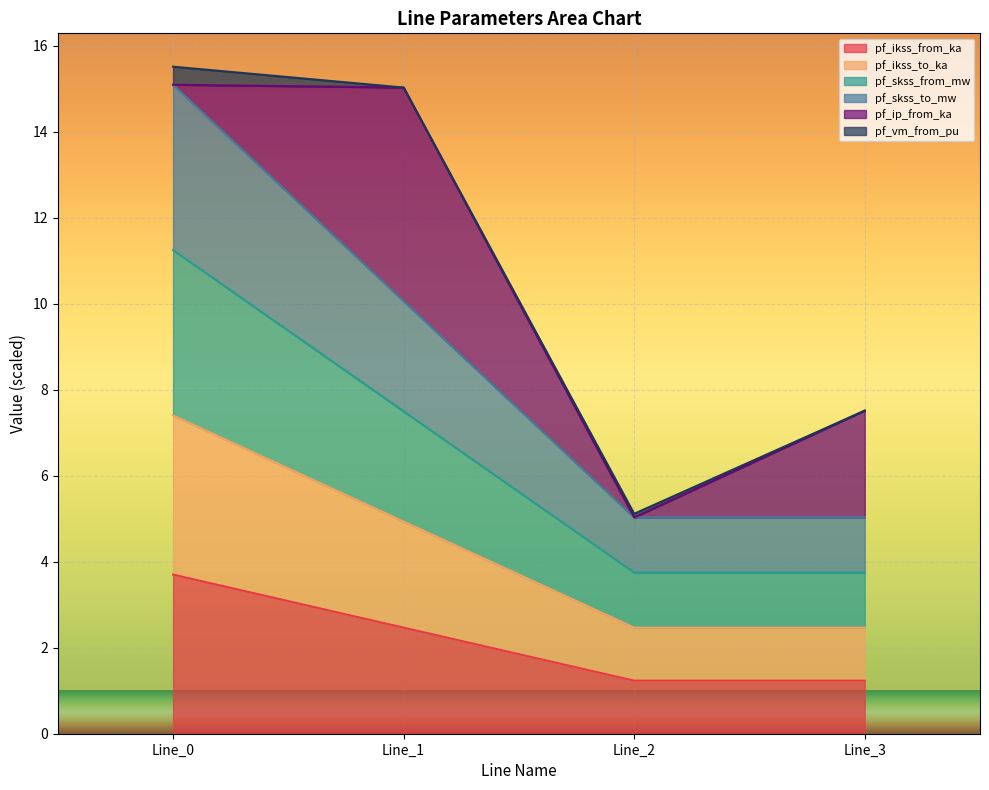

Which series changed the most between Line_0 and Line_2?

pf_skss_to_mw